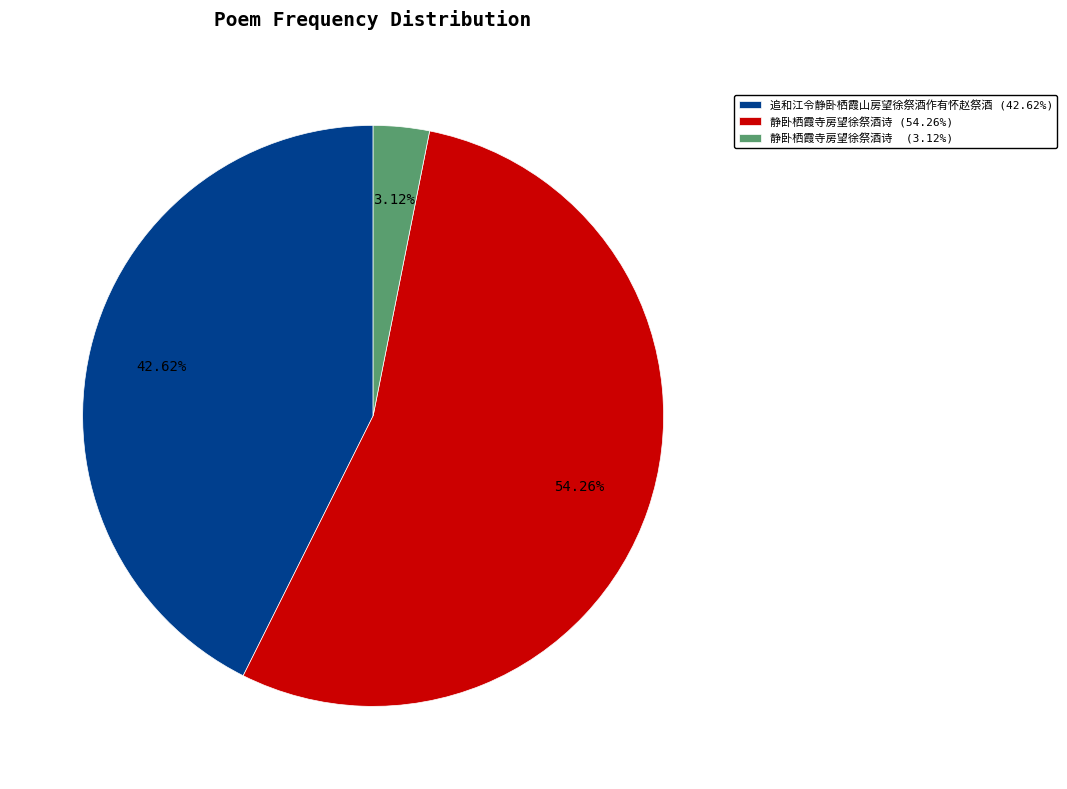

How many slices are in this pie chart?

3